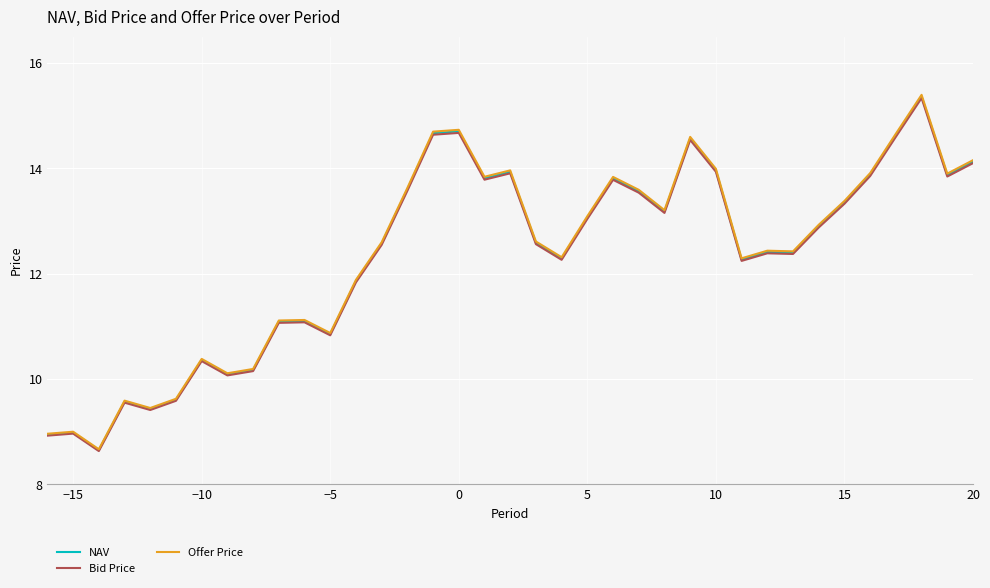

What is the greatest value displayed?

15.4